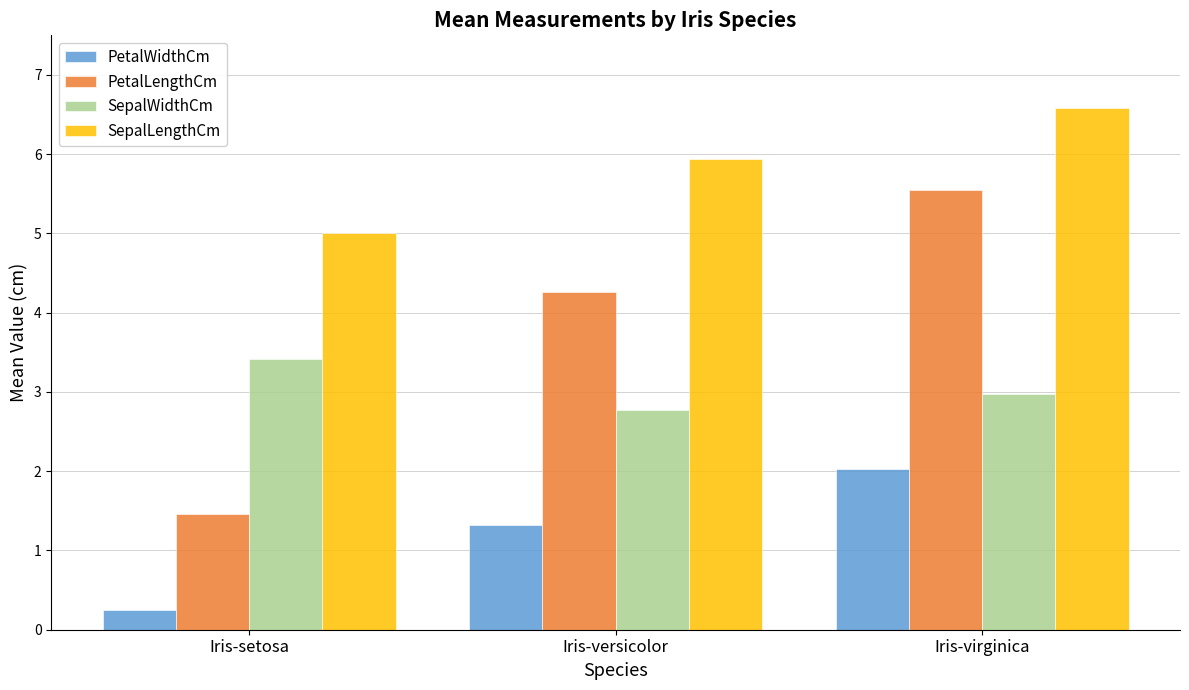

Reading left to right, extract all data points from this chart.

PetalWidthCm: 0.2	1.3	2.0
PetalLengthCm: 1.5	4.3	5.6
SepalWidthCm: 3.4	2.8	3.0
SepalLengthCm: 5.0	5.9	6.6